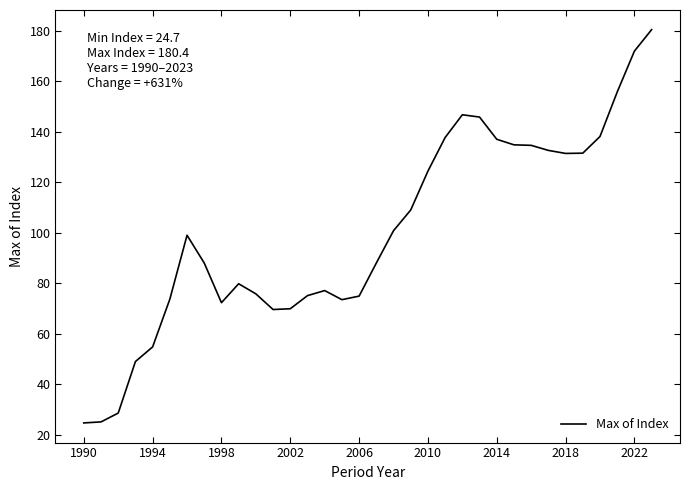

What is the difference between the maximum and minimum values?

155.7